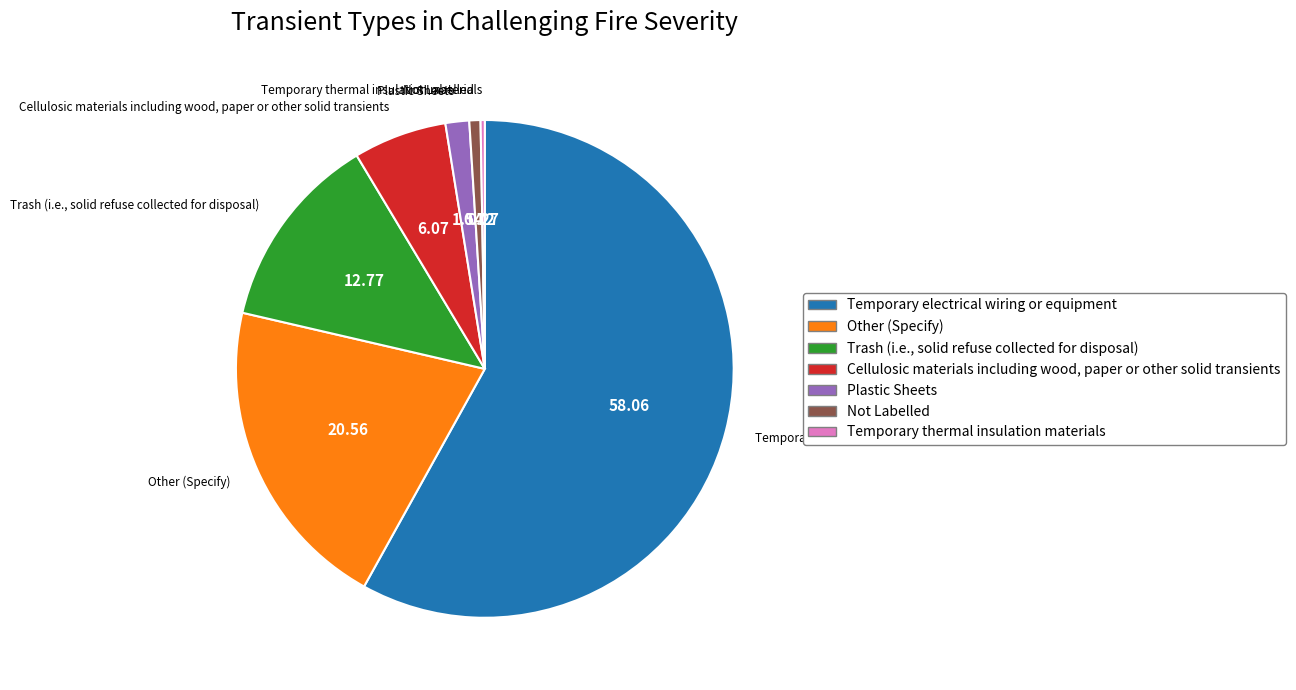

Does any single category account for the majority?

Yes